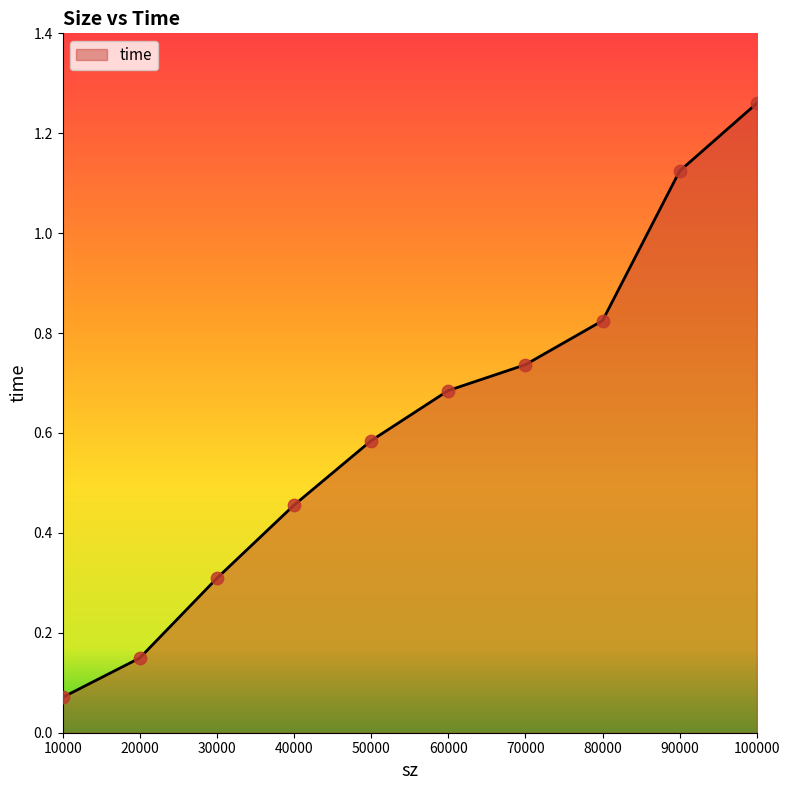

Between 50000 and 90000, which is larger?

90000